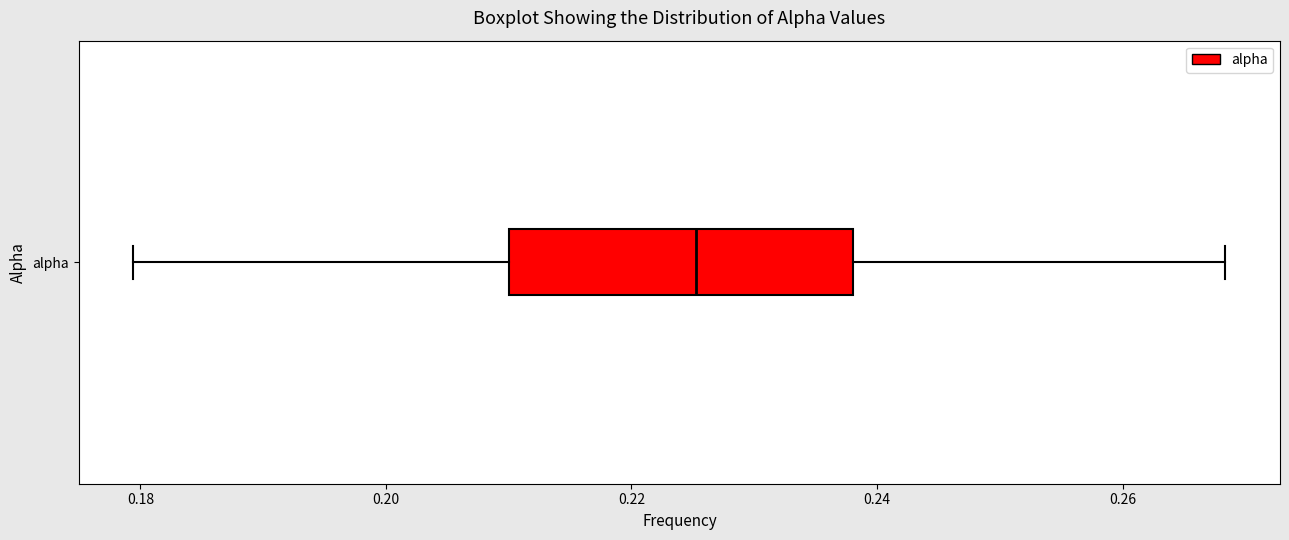

Where is the right edge of the box for alpha on the x-axis? The values are not printed on the chart, so give them approximately, as read against the axis.

0.238